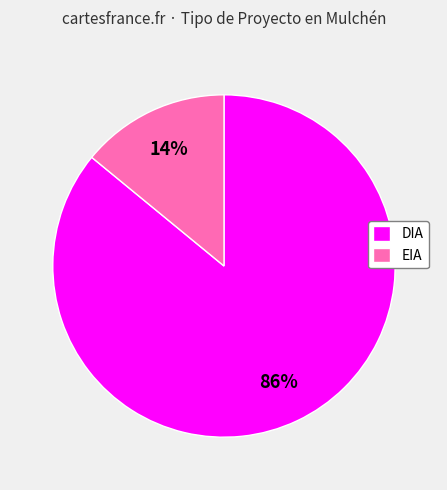

How many segments does this pie chart have?

2